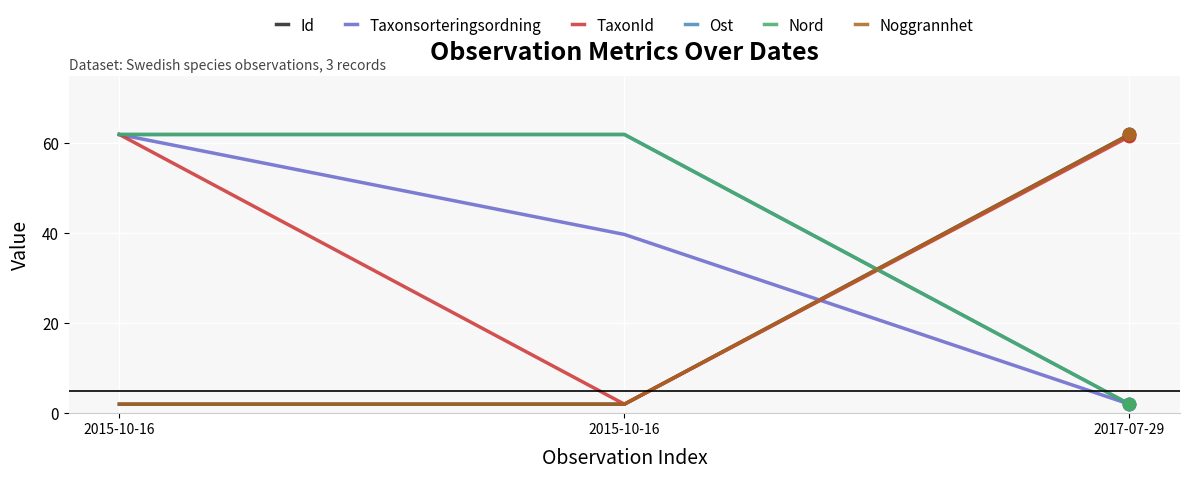

Is this an area chart (filled region under the line)?

No